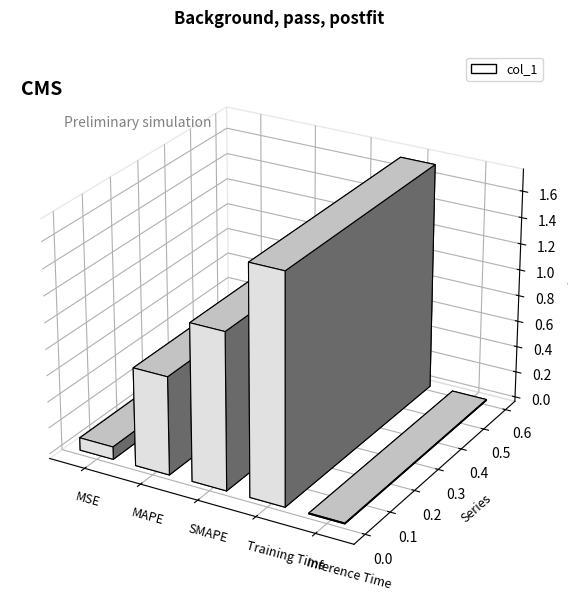

Which category has the lowest value across all series?

Inference Time